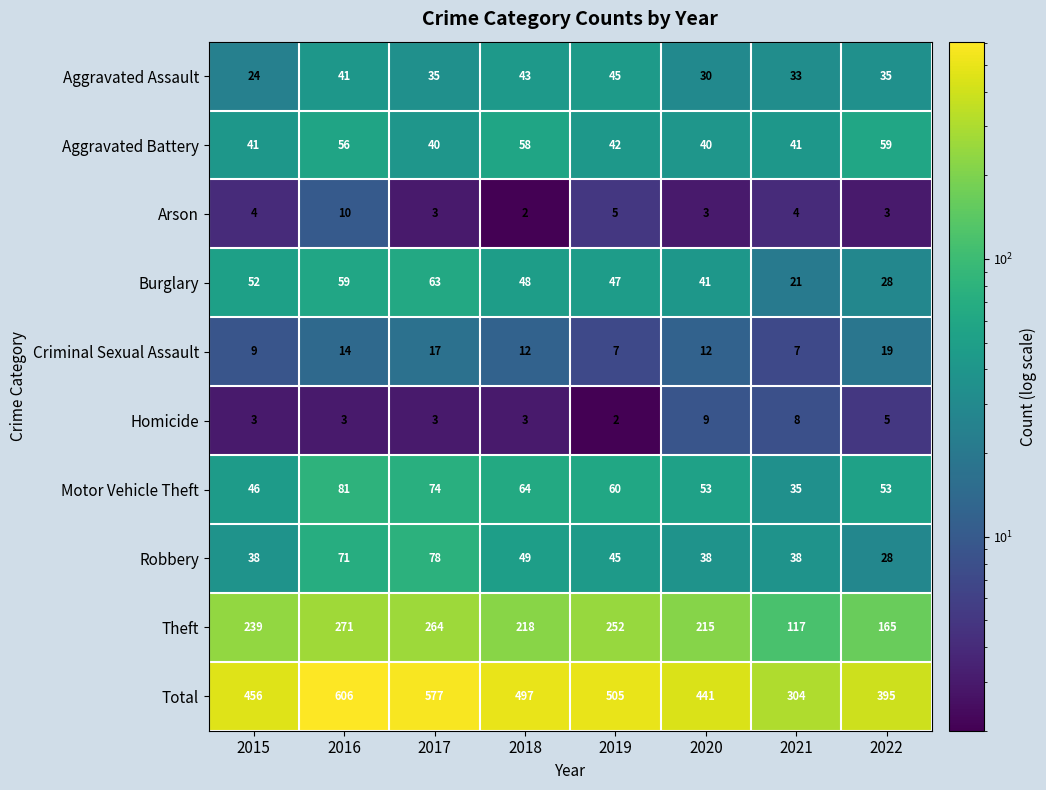

What value does the Criminal Sexual Assault series have at 2019, to the nearest 10?

10